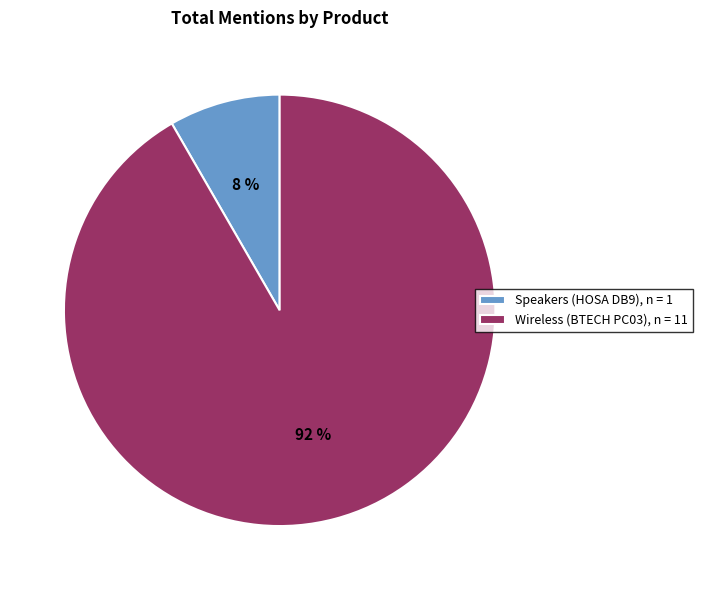

Count the number of slices in the pie.

2